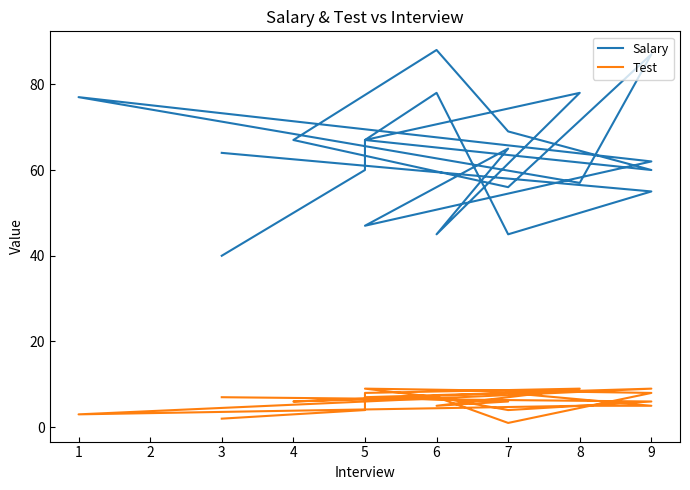

What are all the series names shown in the legend?

Salary, Test